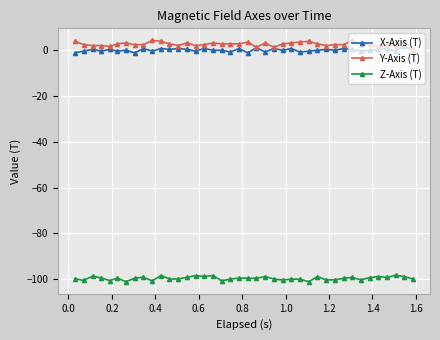

True or false: X-Axis (T) and Z-Axis (T) cross at least once.

False